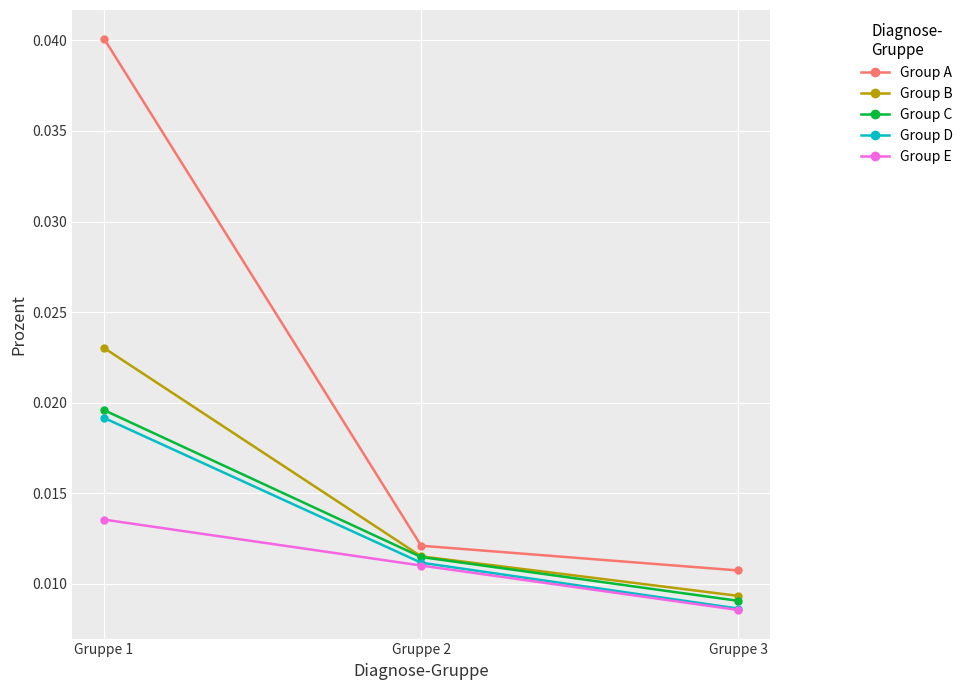

Rank the series by their maximum value, from highest to lowest.

Group A, Group B, Group C, Group D, Group E